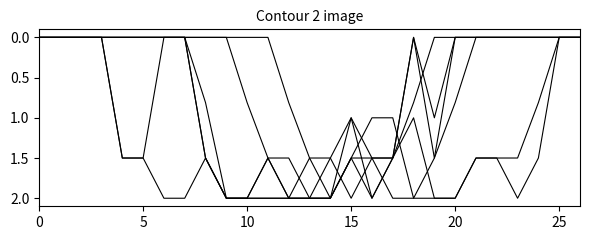

Is this an area chart (filled region under the line)?

No